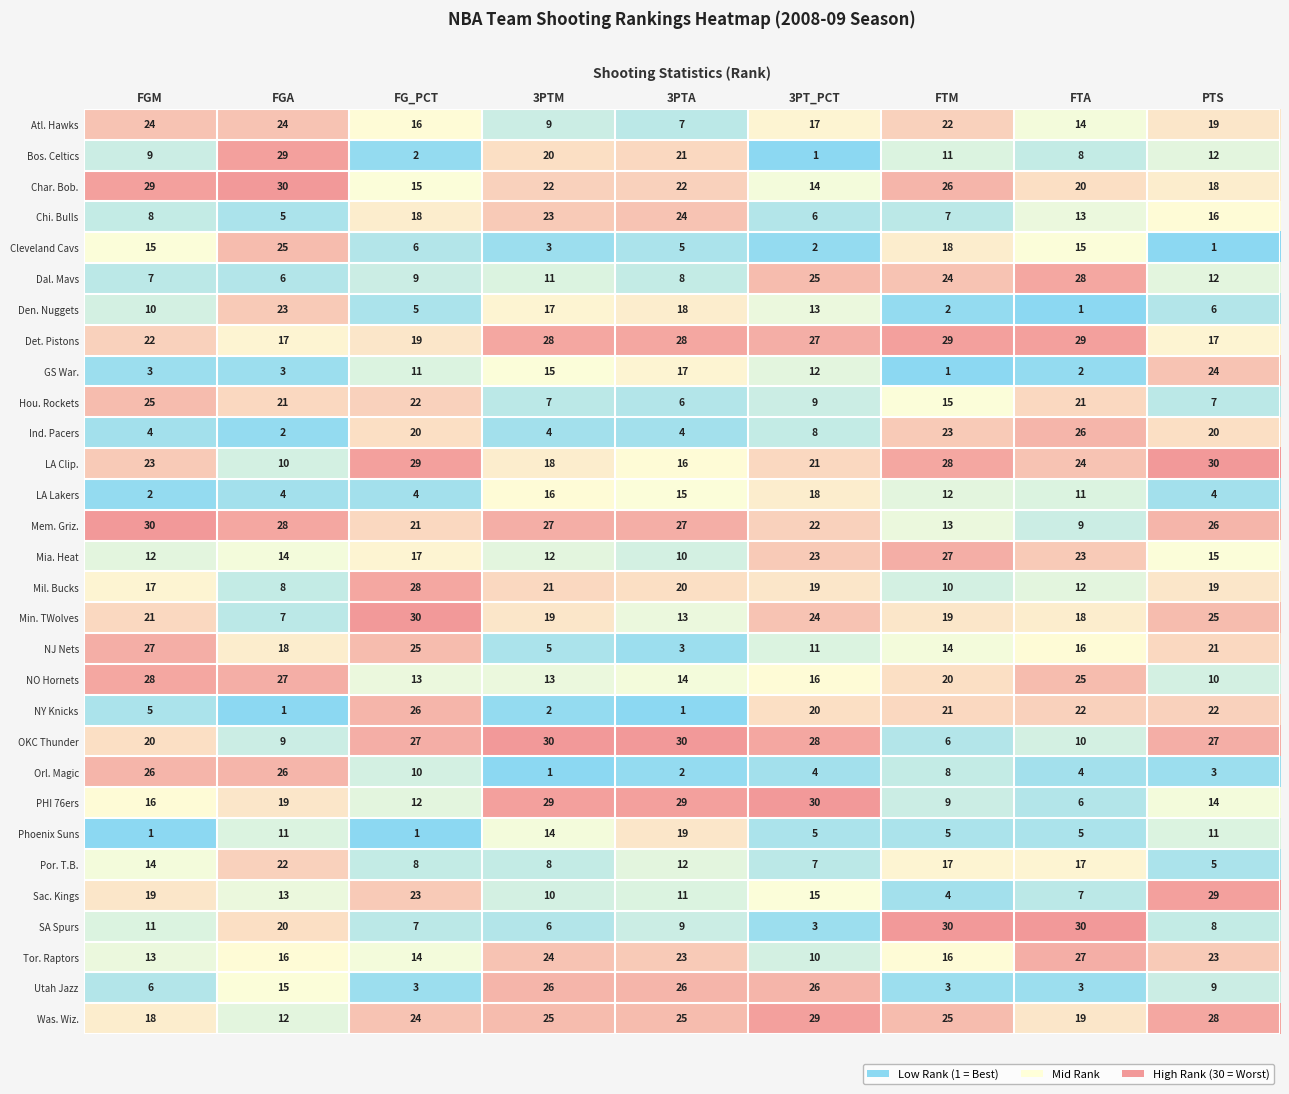

What is the average value of the Boston Celtics series?

13